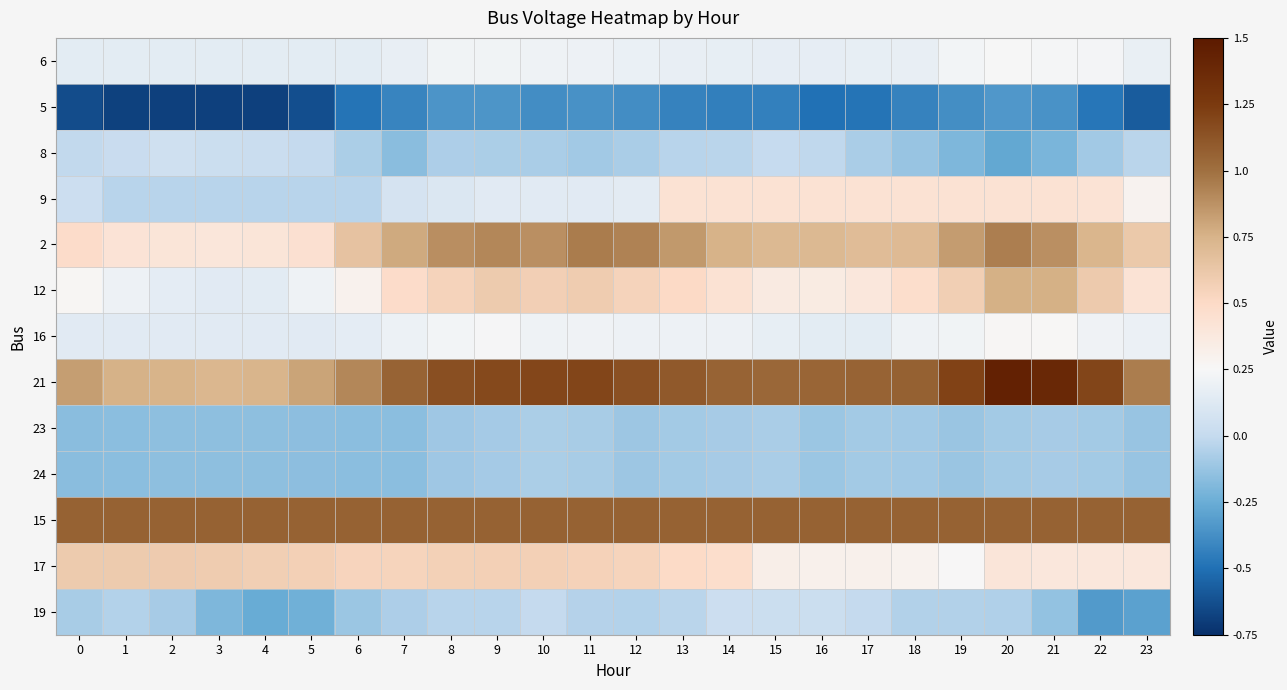

Reading left to right, transcribe all the data shown in this chart.

row_0: 0=0.2	1=0.2	2=0.2	3=0.2	4=0.2	5=0.2	6=0.2	7=0.2	8=0.2	9=0.2	10=0.2	11=0.2	12=0.2	13=0.2	14=0.2	15=0.2	16=0.2	17=0.2	18=0.2	19=0.2	20=0.2	21=0.2	22=0.2	23=0.2
row_1: 0=-0.6	1=-0.7	2=-0.7	3=-0.7	4=-0.7	5=-0.6	6=-0.5	7=-0.4	8=-0.4	9=-0.3	10=-0.4	11=-0.4	12=-0.4	13=-0.4	14=-0.4	15=-0.4	16=-0.5	17=-0.5	18=-0.4	19=-0.4	20=-0.3	21=-0.4	22=-0.5	23=-0.6
row_2: 0=-0.0	1=0.0	2=0.0	3=0.0	4=0.0	5=-0.0	6=-0.1	7=-0.2	8=-0.1	9=-0.1	10=-0.1	11=-0.1	12=-0.1	13=-0.0	14=-0.0	15=0.0	16=-0.0	17=-0.1	18=-0.1	19=-0.2	20=-0.3	21=-0.2	22=-0.1	23=-0.0
row_3: 0=0.0	1=-0.0	2=-0.0	3=-0.0	4=-0.0	5=-0.0	6=-0.0	7=0.1	8=0.1	9=0.1	10=0.1	11=0.1	12=0.1	13=0.4	14=0.4	15=0.4	16=0.4	17=0.4	18=0.4	19=0.4	20=0.4	21=0.4	22=0.4	23=0.3
row_4: 0=0.5	1=0.4	2=0.4	3=0.4	4=0.4	5=0.4	6=0.7	7=0.8	8=0.9	9=0.9	10=0.9	11=1.0	12=0.9	13=0.8	14=0.8	15=0.7	16=0.7	17=0.7	18=0.7	19=0.8	20=0.9	21=0.9	22=0.7	23=0.6
row_5: 0=0.3	1=0.2	2=0.2	3=0.1	4=0.1	5=0.2	6=0.3	7=0.5	8=0.5	9=0.6	10=0.6	11=0.6	12=0.5	13=0.5	14=0.4	15=0.4	16=0.4	17=0.4	18=0.5	19=0.6	20=0.8	21=0.8	22=0.6	23=0.4
row_6: 0=0.1	1=0.1	2=0.1	3=0.1	4=0.1	5=0.1	6=0.2	7=0.2	8=0.2	9=0.2	10=0.2	11=0.2	12=0.2	13=0.2	14=0.2	15=0.2	16=0.2	17=0.2	18=0.2	19=0.2	20=0.3	21=0.3	22=0.2	23=0.2
row_7: 0=0.8	1=0.8	2=0.7	3=0.7	4=0.7	5=0.8	6=0.9	7=1.1	8=1.2	9=1.2	10=1.2	11=1.2	12=1.1	13=1.1	14=1.1	15=1.0	16=1.0	17=1.1	18=1.1	19=1.2	20=1.4	21=1.4	22=1.2	23=0.9
row_8: 0=-0.2	1=-0.2	2=-0.2	3=-0.2	4=-0.1	5=-0.2	6=-0.2	7=-0.2	8=-0.1	9=-0.1	10=-0.1	11=-0.1	12=-0.1	13=-0.1	14=-0.1	15=-0.1	16=-0.1	17=-0.1	18=-0.1	19=-0.1	20=-0.1	21=-0.1	22=-0.1	23=-0.1
row_9: 0=-0.2	1=-0.2	2=-0.2	3=-0.2	4=-0.1	5=-0.2	6=-0.2	7=-0.2	8=-0.1	9=-0.1	10=-0.1	11=-0.1	12=-0.1	13=-0.1	14=-0.1	15=-0.1	16=-0.1	17=-0.1	18=-0.1	19=-0.1	20=-0.1	21=-0.1	22=-0.1	23=-0.1
row_10: 0=1.1	1=1.1	2=1.1	3=1.1	4=1.1	5=1.1	6=1.1	7=1.1	8=1.1	9=1.1	10=1.1	11=1.1	12=1.1	13=1.1	14=1.1	15=1.1	16=1.1	17=1.1	18=1.1	19=1.1	20=1.1	21=1.1	22=1.1	23=1.1
row_11: 0=0.6	1=0.6	2=0.6	3=0.6	4=0.6	5=0.6	6=0.5	7=0.5	8=0.6	9=0.6	10=0.6	11=0.6	12=0.5	13=0.5	14=0.5	15=0.3	16=0.3	17=0.3	18=0.3	19=0.3	20=0.4	21=0.4	22=0.4	23=0.4
row_12: 0=-0.1	1=-0.0	2=-0.1	3=-0.2	4=-0.3	5=-0.2	6=-0.1	7=-0.1	8=-0.0	9=-0.0	10=-0.0	11=-0.0	12=-0.1	13=-0.0	14=0.0	15=0.0	16=0.0	17=0.0	18=-0.1	19=-0.1	20=-0.1	21=-0.1	22=-0.3	23=-0.3